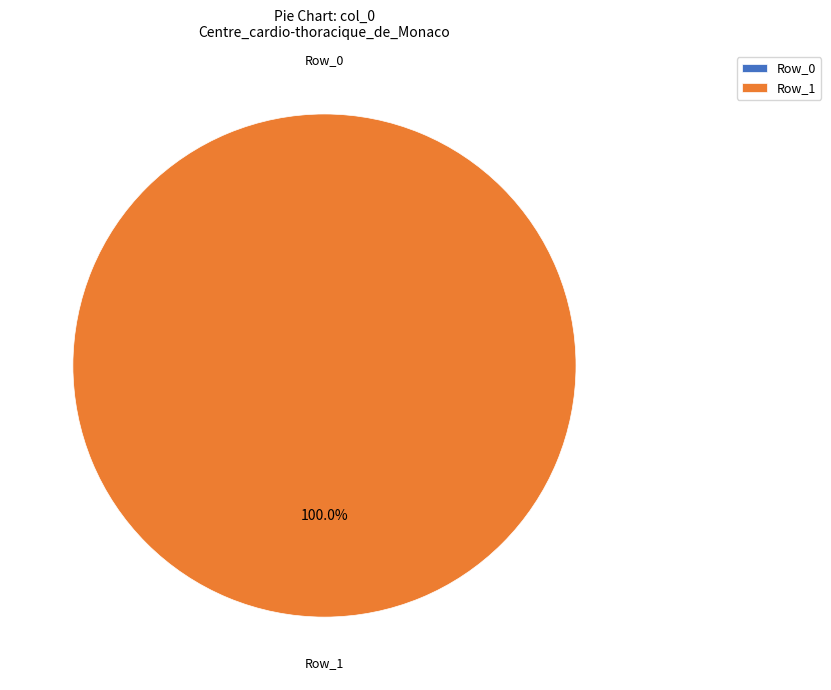

Which category has the biggest portion of the pie?

Row_1